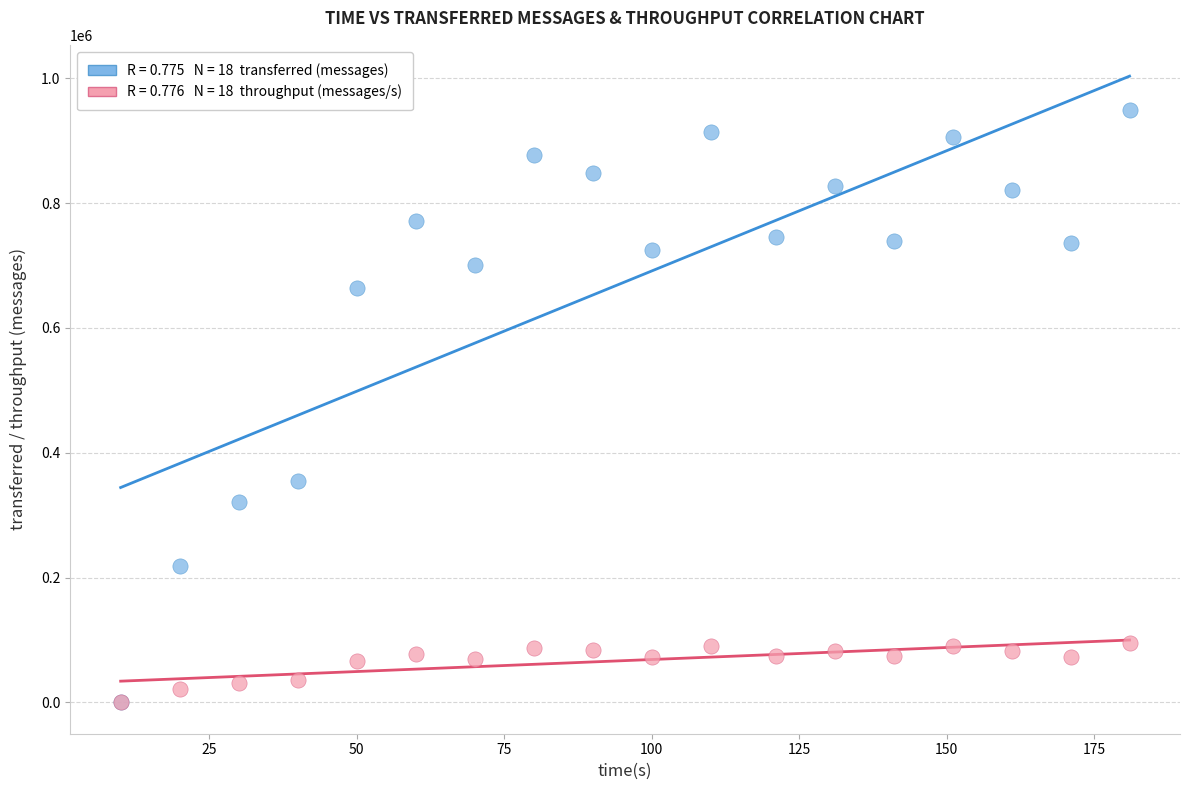

Across all series, what Y value is closest to 474600?

355060